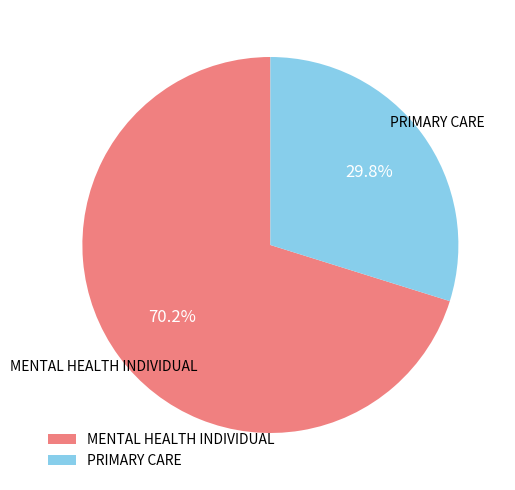

Rank the categories by value from highest to lowest.

MENTAL HEALTH INDIVIDUAL, PRIMARY CARE